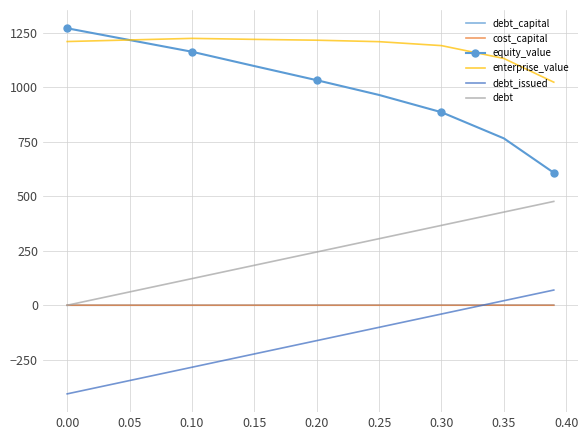

Which series has the largest range (max minus min)?

equity_value